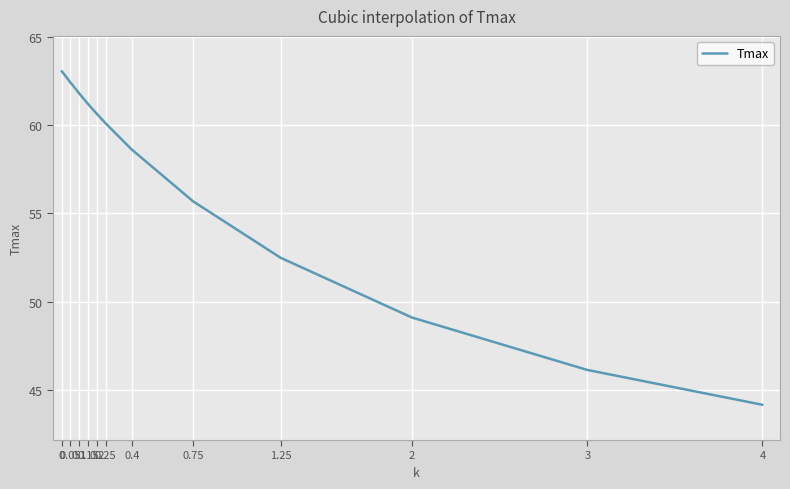

True or false: there are more than 2 points higher than both neighbors.

False